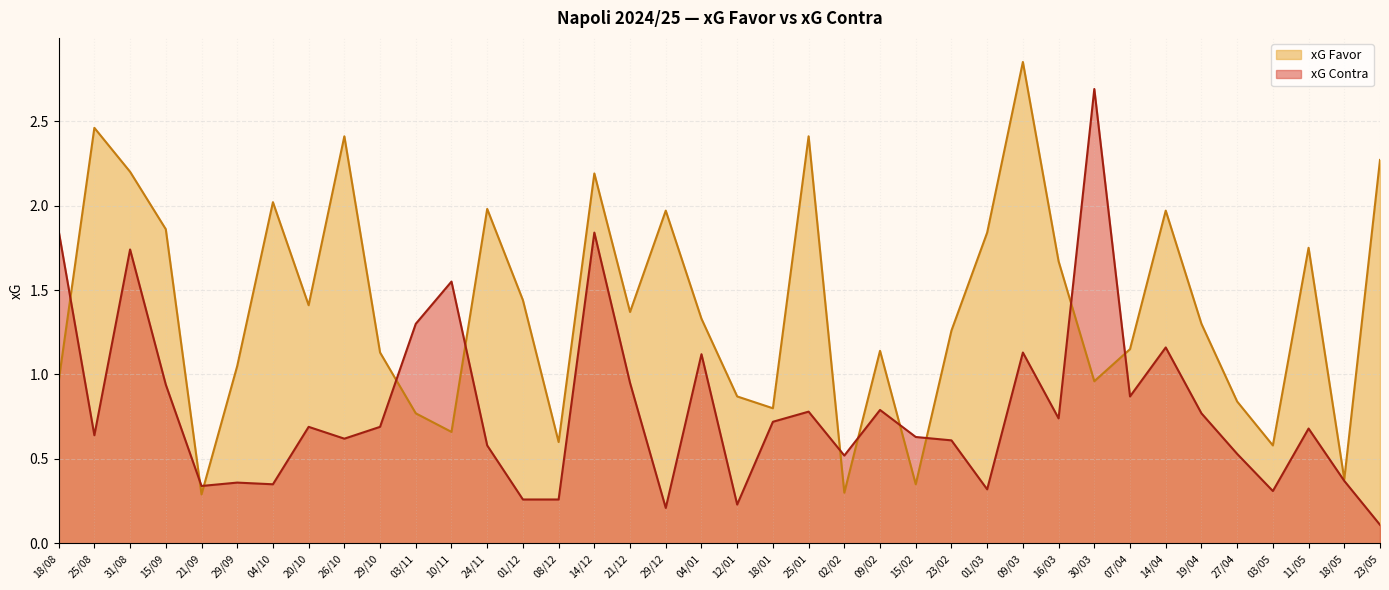

True or false: xG Contra has a value of 0.8 at 25/01.

True